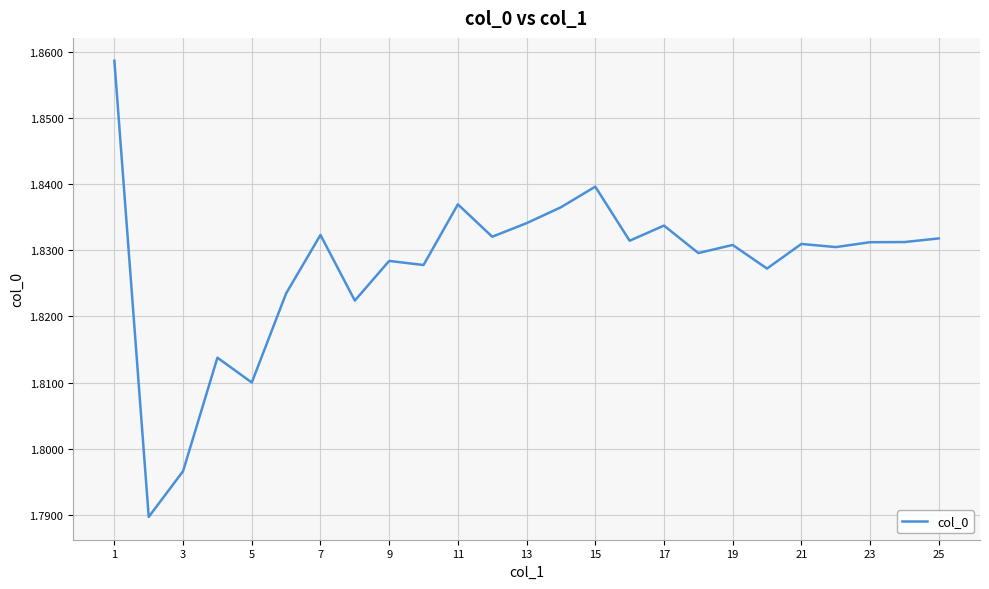

What is the minimum value shown in the chart?

1.8